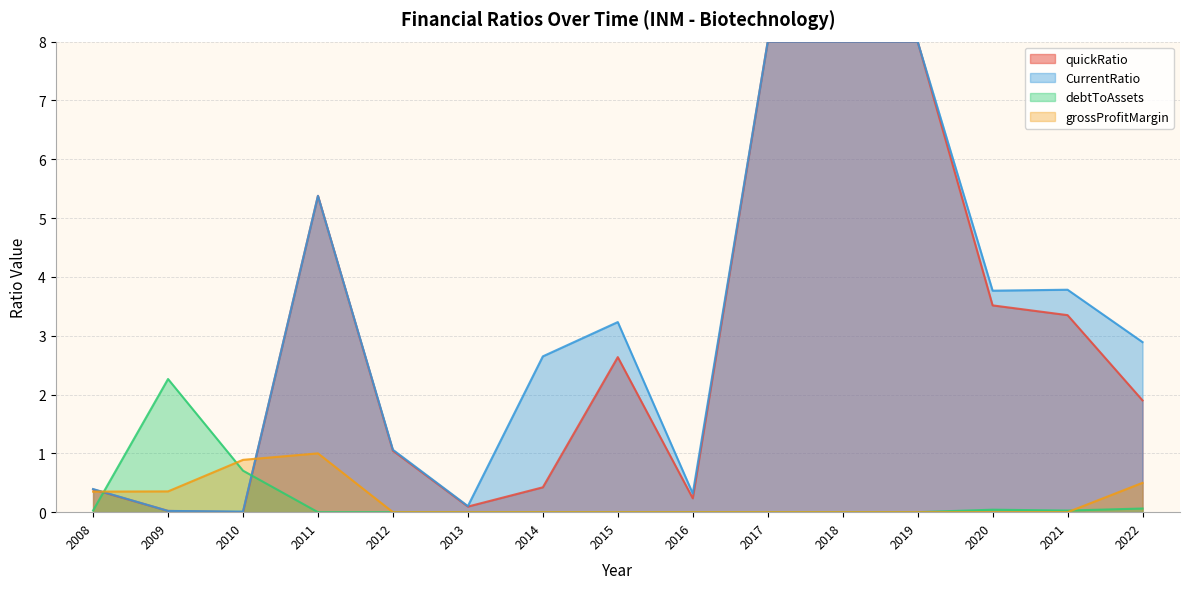

Which series has the largest total across all categories?

CurrentRatio